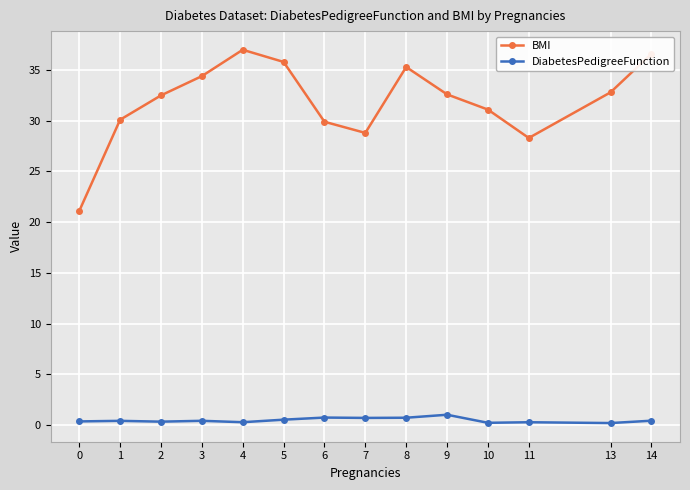

Is it true that DiabetesPedigreeFunction equals 0.4 at 3?

True